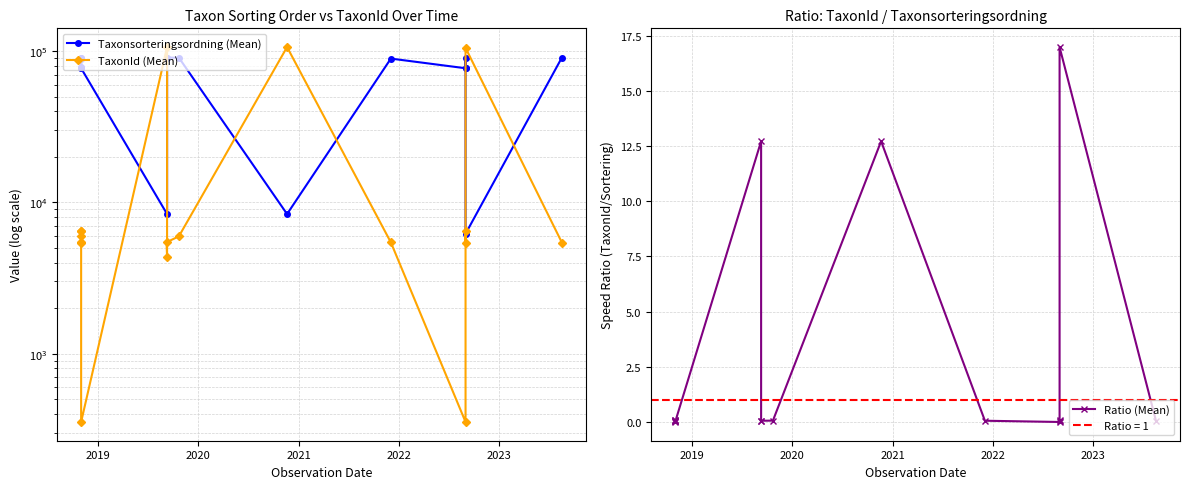

Reading right to left, extract all data points from this chart.

Taxonsorteringsordning (Mean): 90902.0	6202.0	89789.0	77258.0	77177.0	89412.0	8377.0	90676.0	90697.0	90653.0	8377.0	77177.0	77258.0	89412.0	89789.0	78098.0	90008.0
TaxonId (Mean): 5420.0	105336.0	5420.0	6446.0	353.0	5442.0	106545.0	5966.0	5449.0	4364.0	106545.0	353.0	6446.0	5442.0	5420.0	6453.0	6031.0
Ratio (Mean): 0.1	17.0	0.1	0.1	0.0	0.1	12.7	0.1	0.1	0.0	12.7	0.0	0.1	0.1	0.1	0.1	0.1